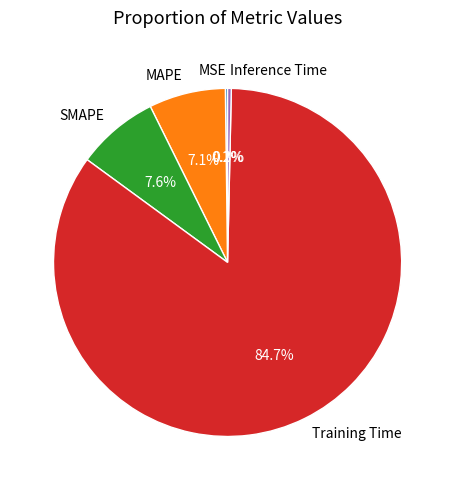

Does any single category account for the majority?

Yes